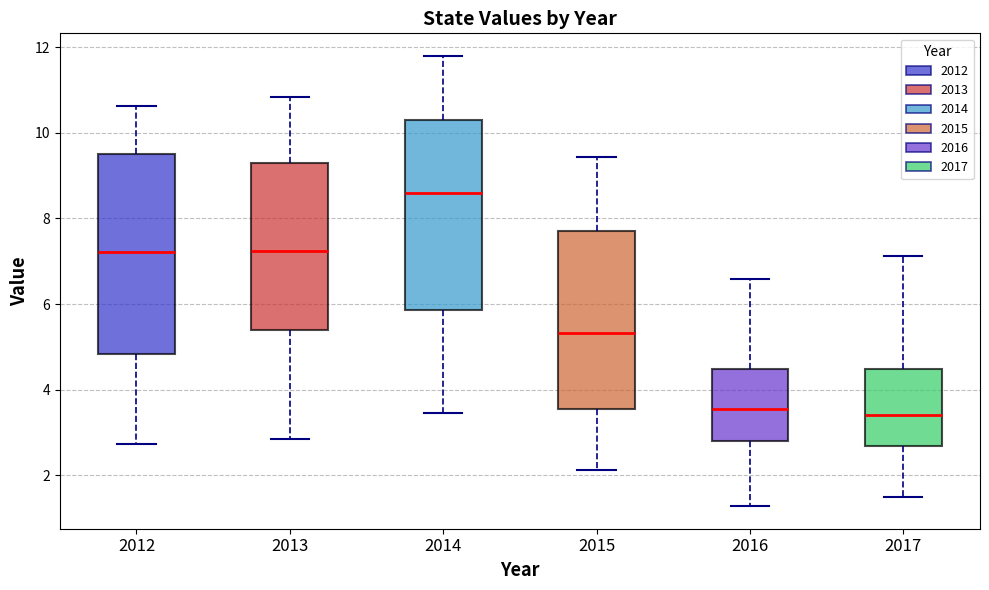

Where is the lower edge of the box at x = 2013 on the y-axis? The values are not printed on the chart, so give them approximately, as read against the axis.

5.4